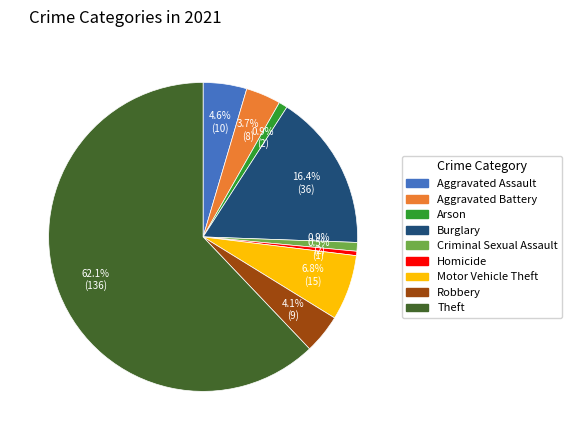

What percentage is the Aggravated Assault slice, to the nearest percent?

5%